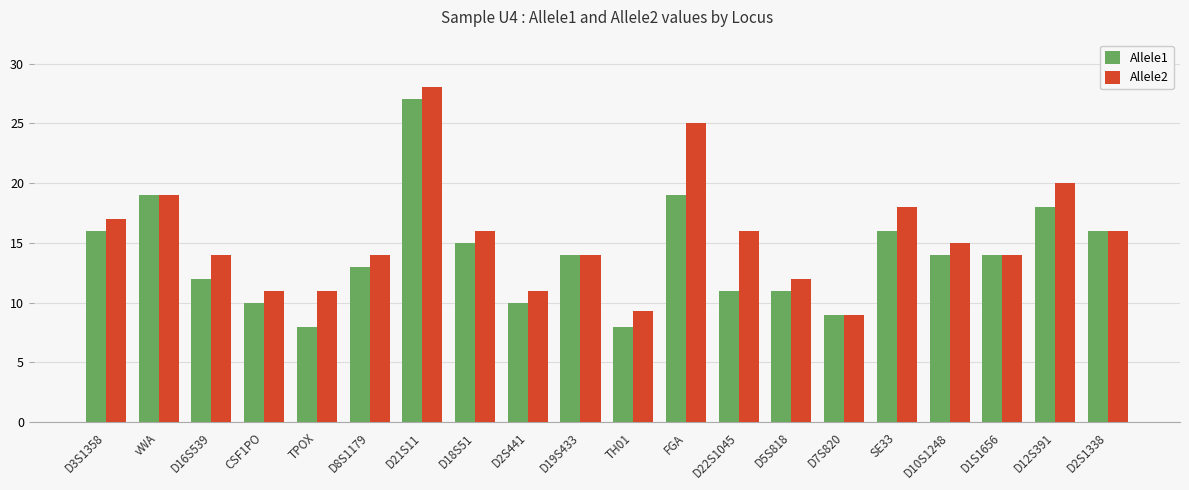

At which label does Allele2 reach its minimum?

D7S820